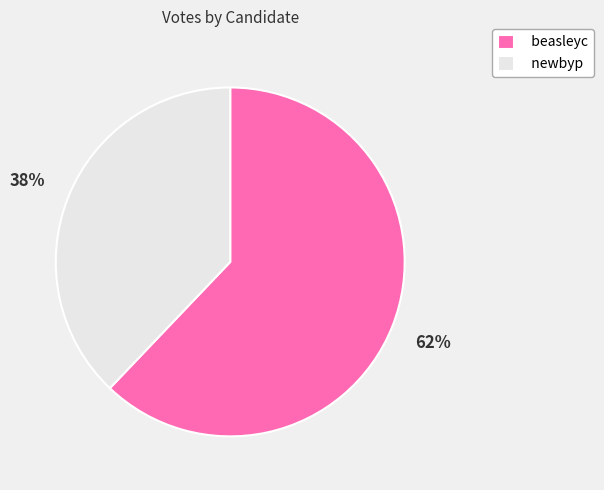

Does beasleyc represent more than half of the total?

Yes